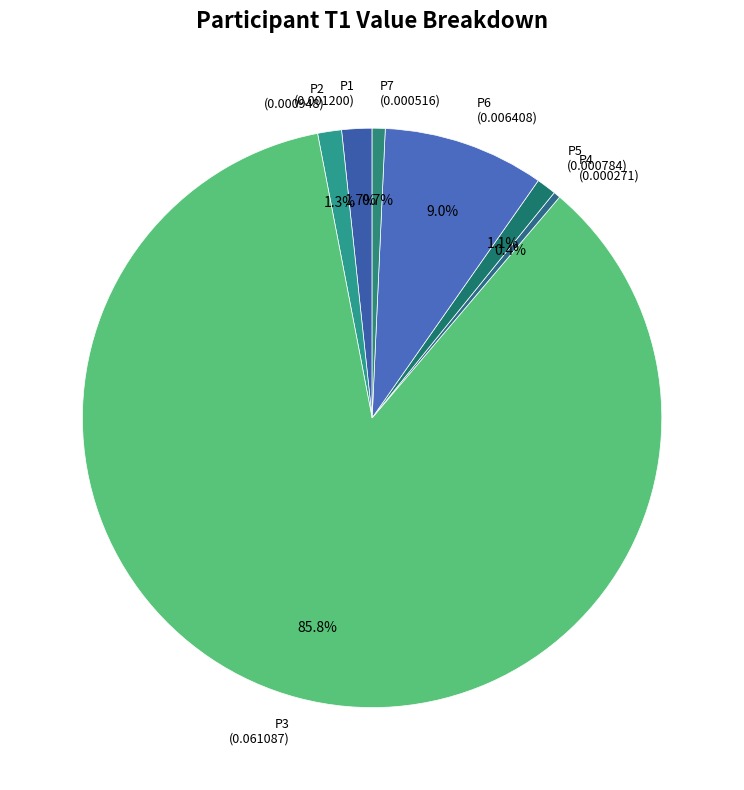

Is it true that P6 is 22% of the pie?

False